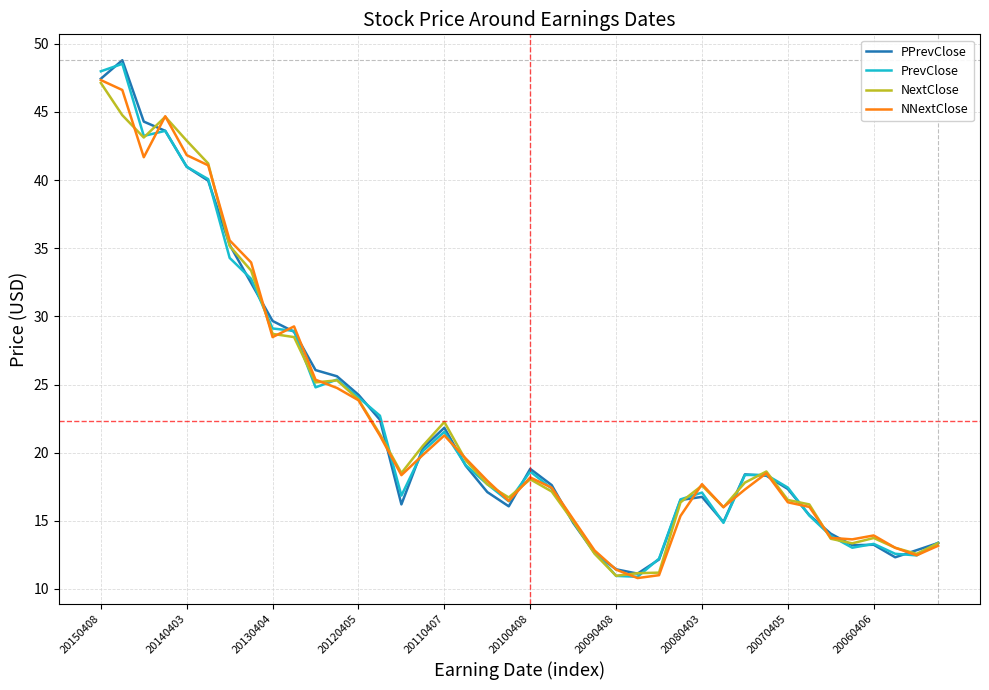

What is the lowest value of the NextClose series?

11.0